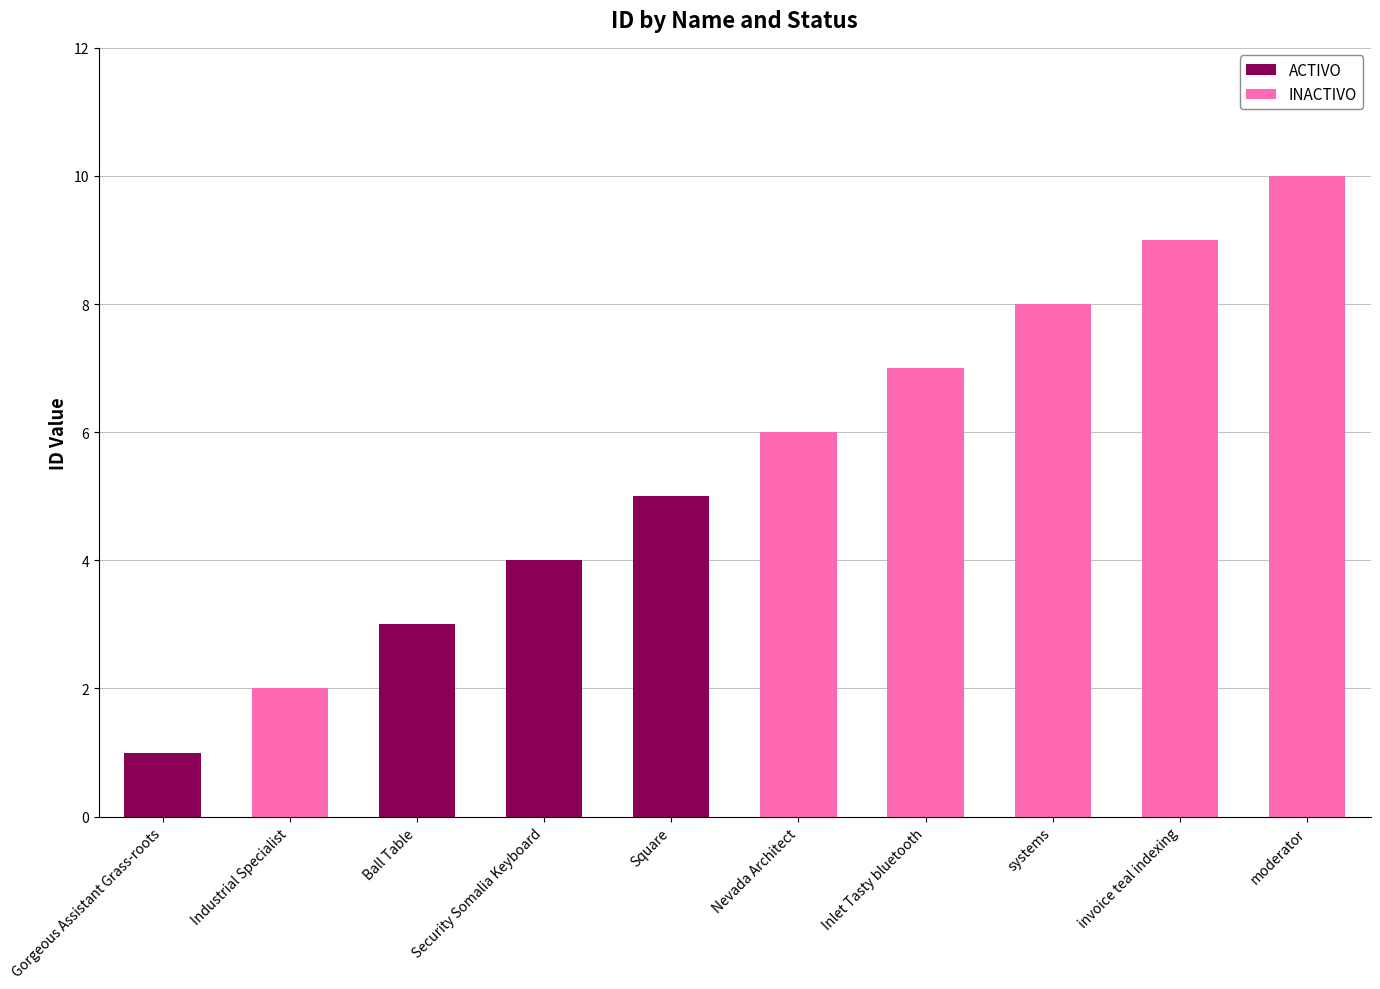

True or false: ACTIVO has a value of 3 at moderator.

False